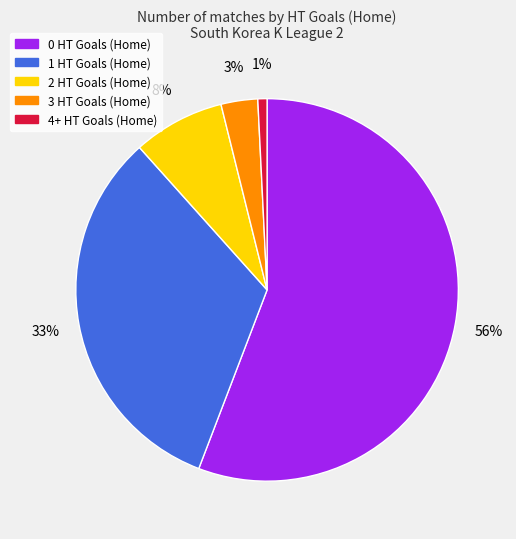

Is the sum of 3 HT Goals (Home) and 4+ HT Goals (Home) greater than half?

No